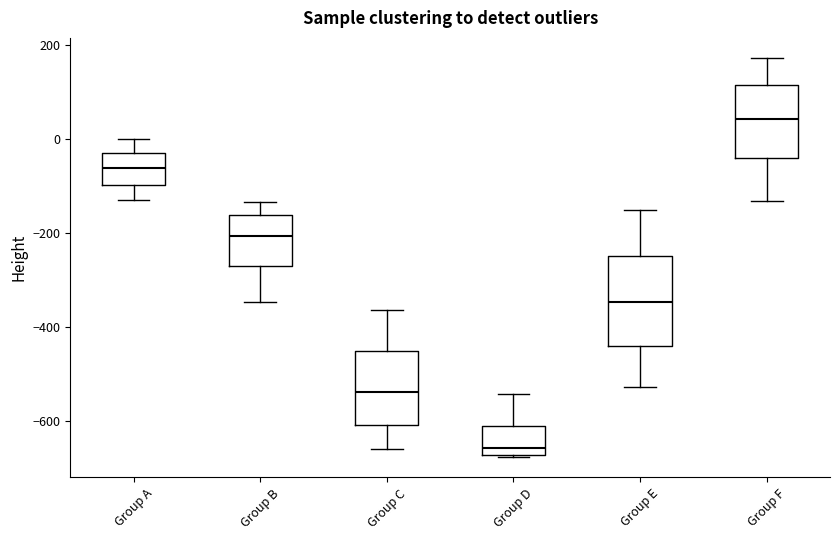

Comparing the boxes themselves (not the whiskers), which one is the tallest?

Group E